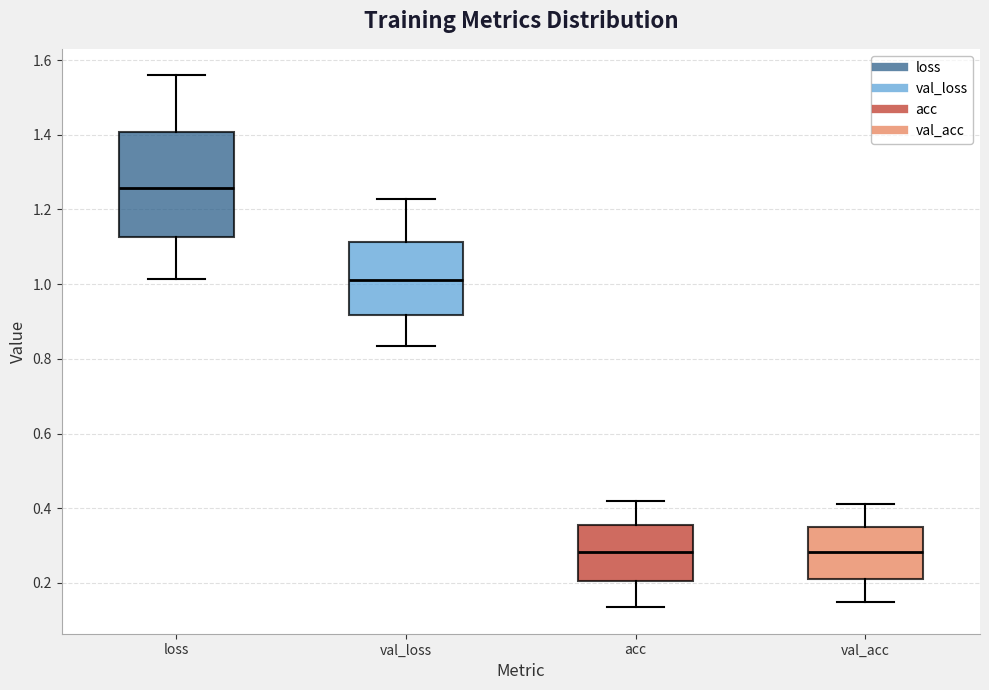

Reading left to right, transcribe this box plot: for each box, give where its median line is, the range the box spans, and where its two whiskers end, as read against the y-axis. The values are not printed on the chart, so give them approximately, as read against the axis.

loss: median 1.26, box 1.12 to 1.40, whiskers 1.02 to 1.56
val_loss: median 1.02, box 0.92 to 1.12, whiskers 0.84 to 1.22
acc: median 0.28, box 0.20 to 0.36, whiskers 0.14 to 0.42
val_acc: median 0.28, box 0.22 to 0.34, whiskers 0.14 to 0.42